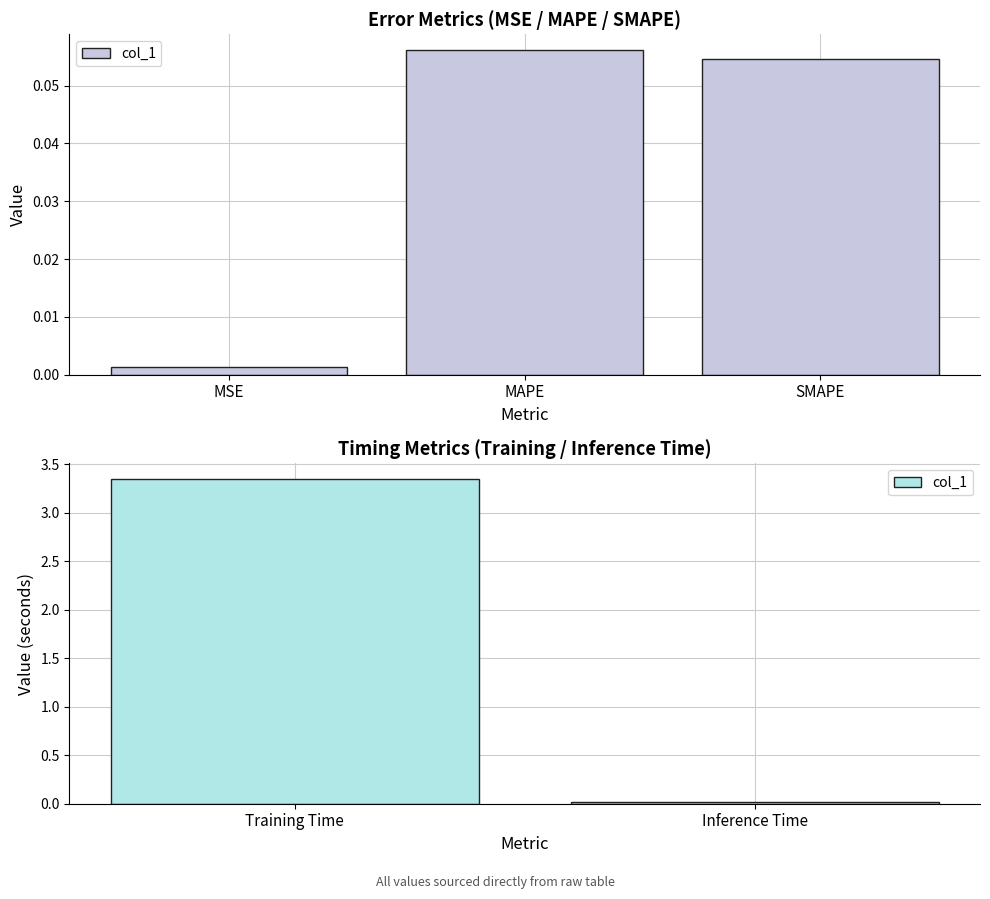

Are the bars horizontal?

No